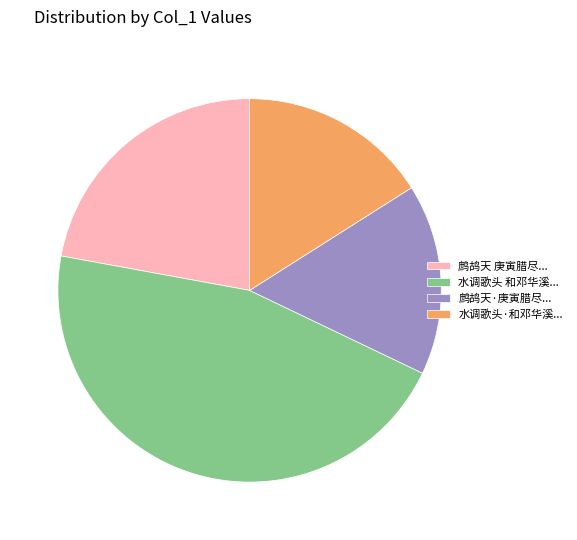

Is it true that 鹧鸪天·庚寅腊尽... is 23% of the pie?

False